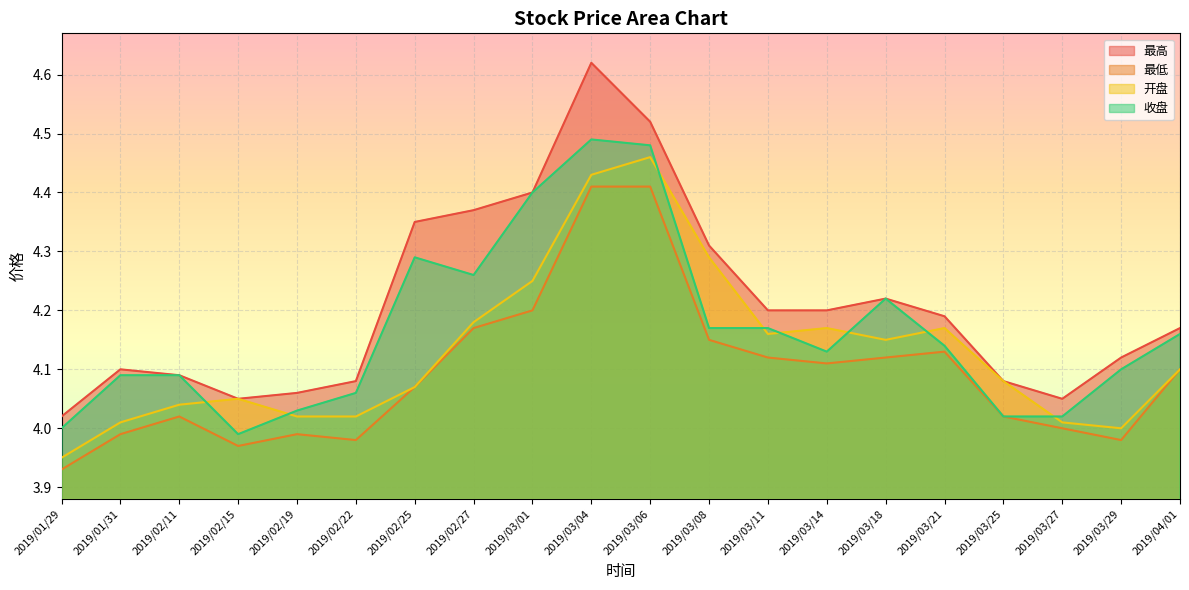

The value of 最高 at 2019/01/29 is 1.0. True or false?

False